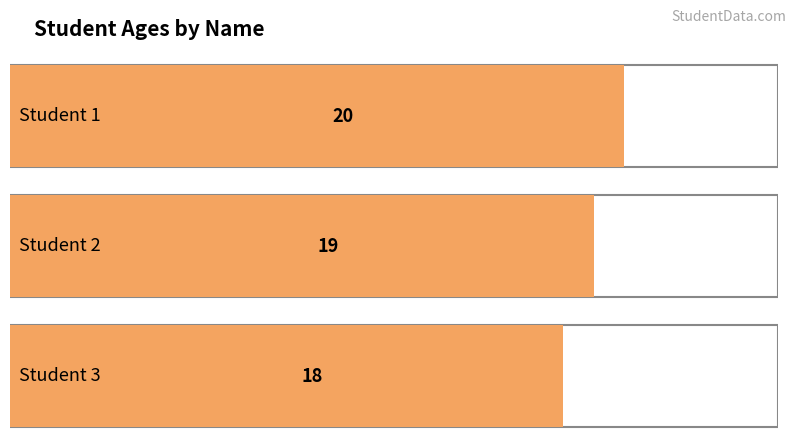

Count the number of data series in this chart.

1